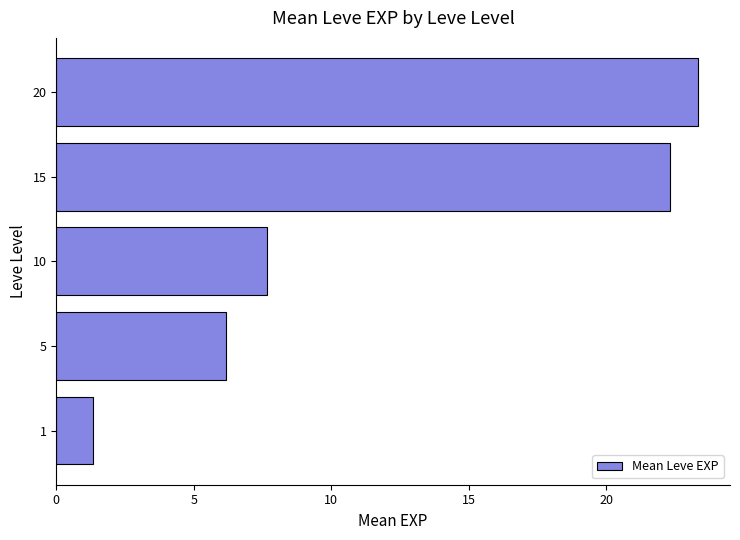

What is the smallest value displayed?

1.3